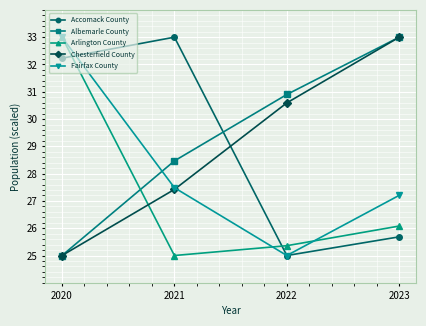

Reading left to right, extract all data points from this chart.

Accomack County: 32.2	33.0	25.0	25.7
Albemarle County: 25.0	28.5	30.9	33.0
Arlington County: 33.0	25.0	25.4	26.1
Chesterfield County: 25.0	27.4	30.6	33.0
Fairfax County: 33.0	27.5	25.0	27.2